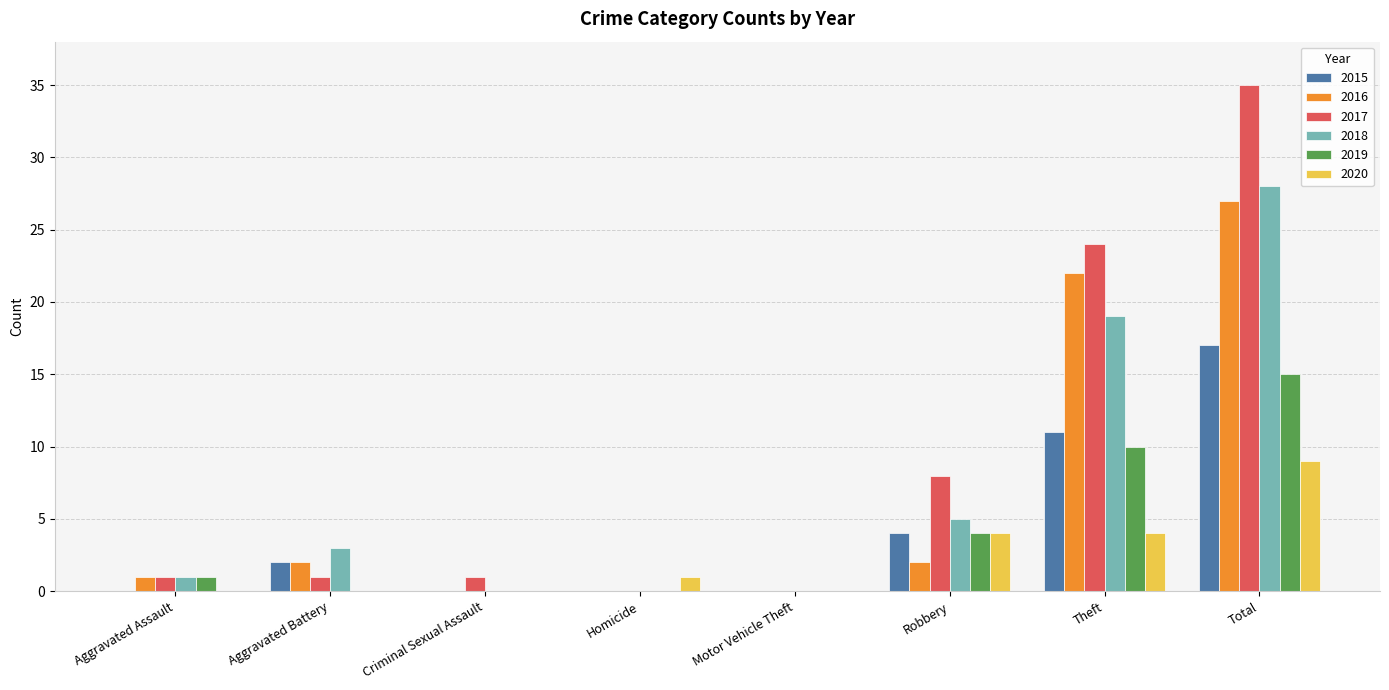

Is the value of 2018 at Motor Vehicle Theft greater than the value of 2016 at Aggravated Assault?

No